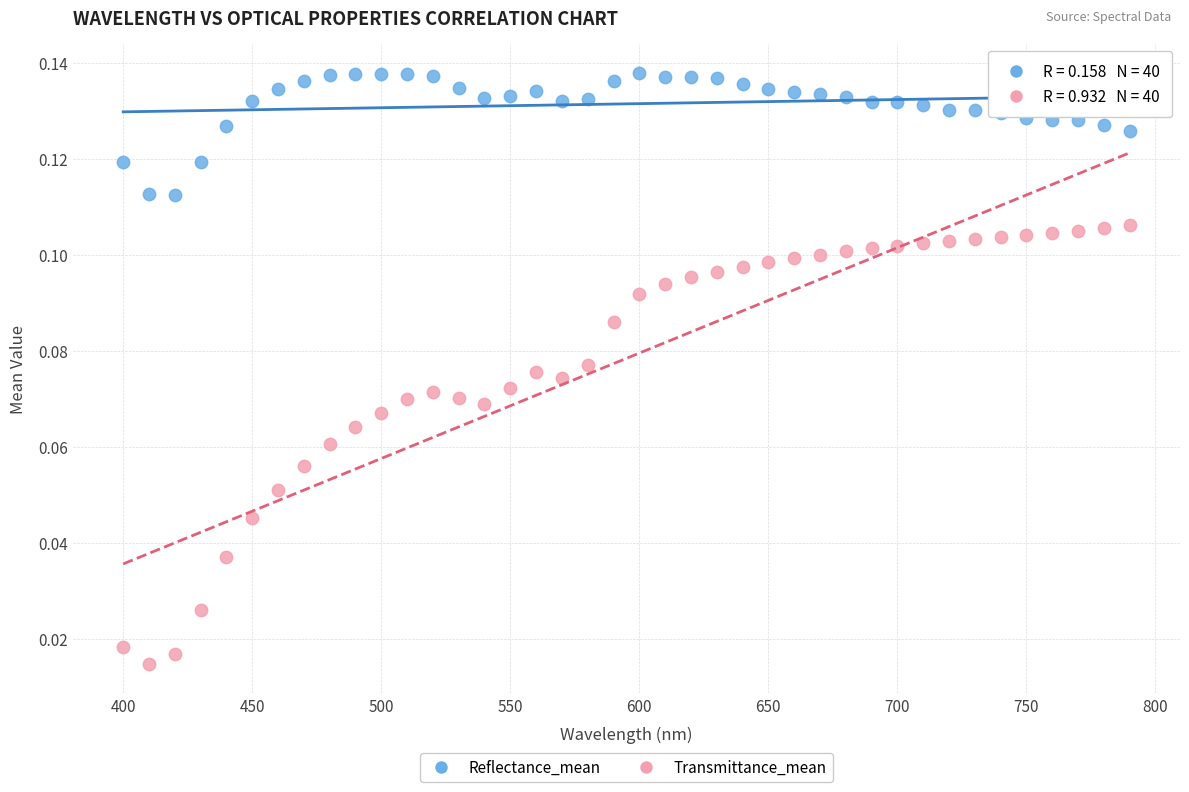

Which series contains the highest Y value?

Reflectance_mean